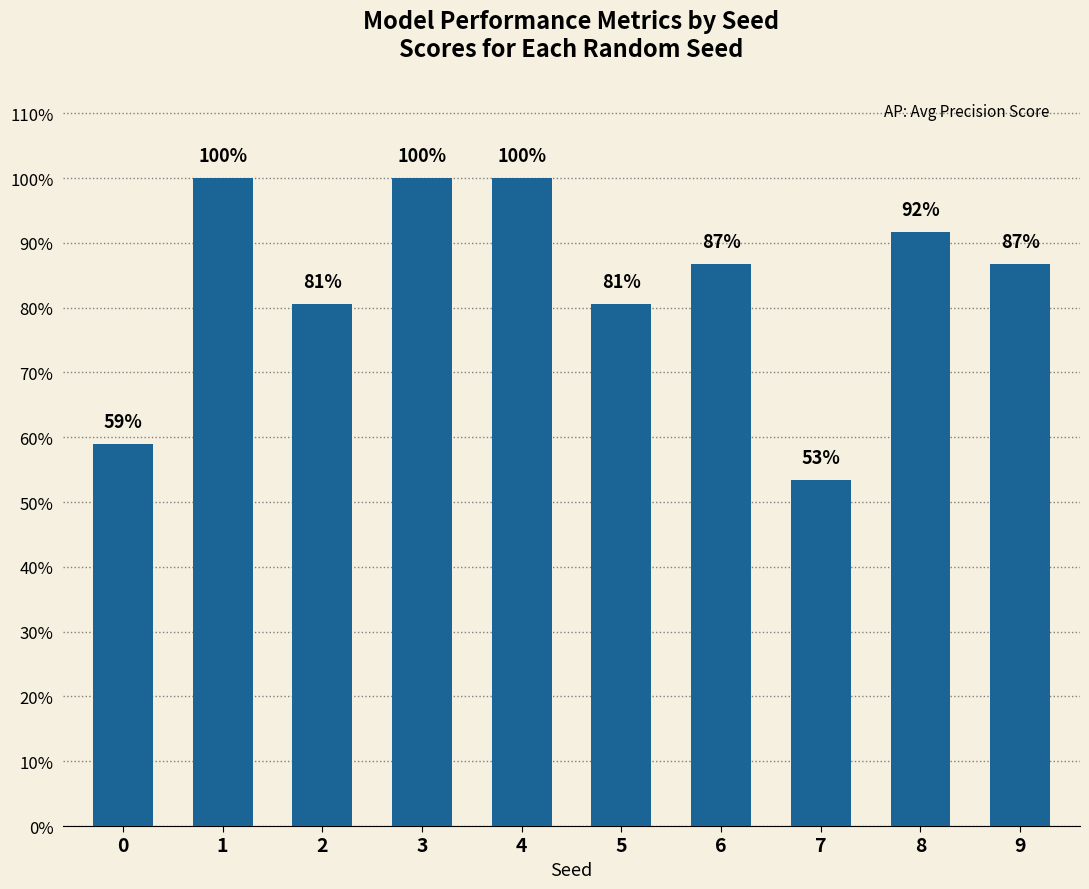

Are the bars horizontal?

No